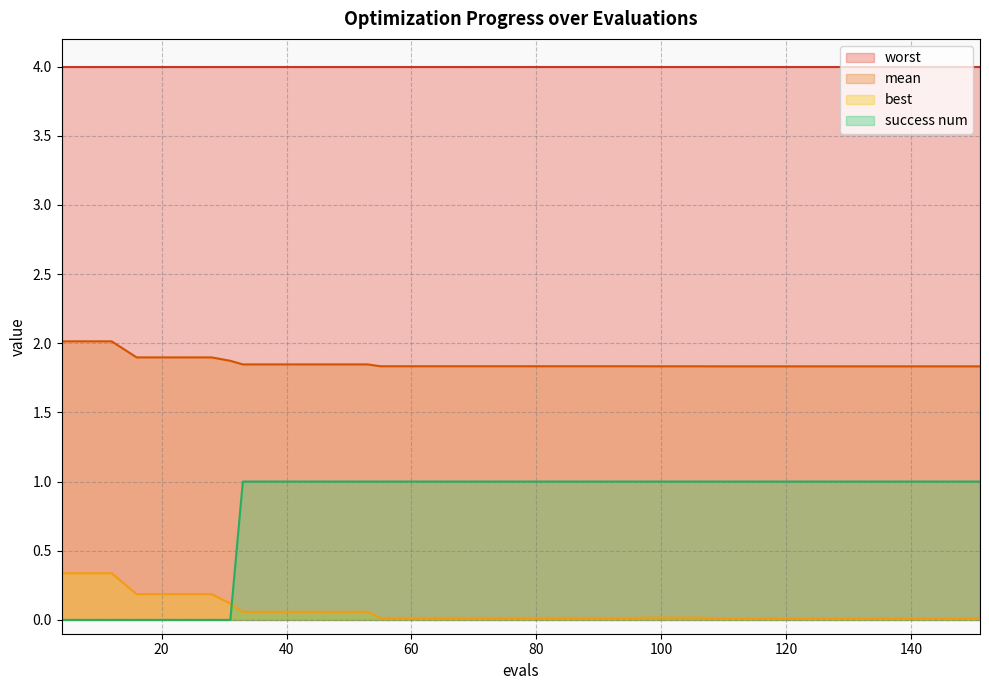

What is the highest value of the worst series?

4.0